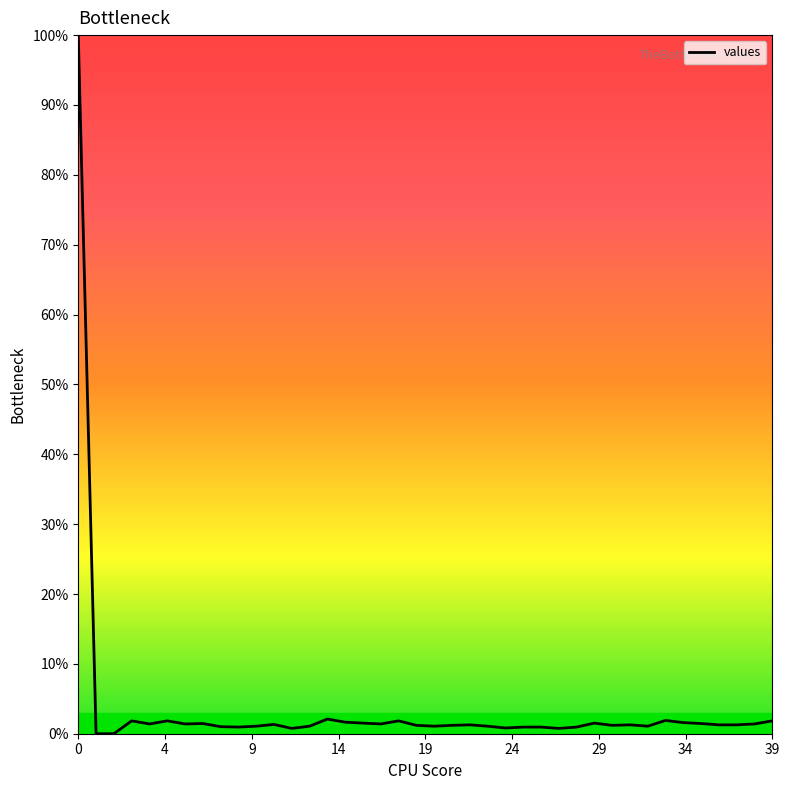

What is the maximum value shown in the chart?

100.0